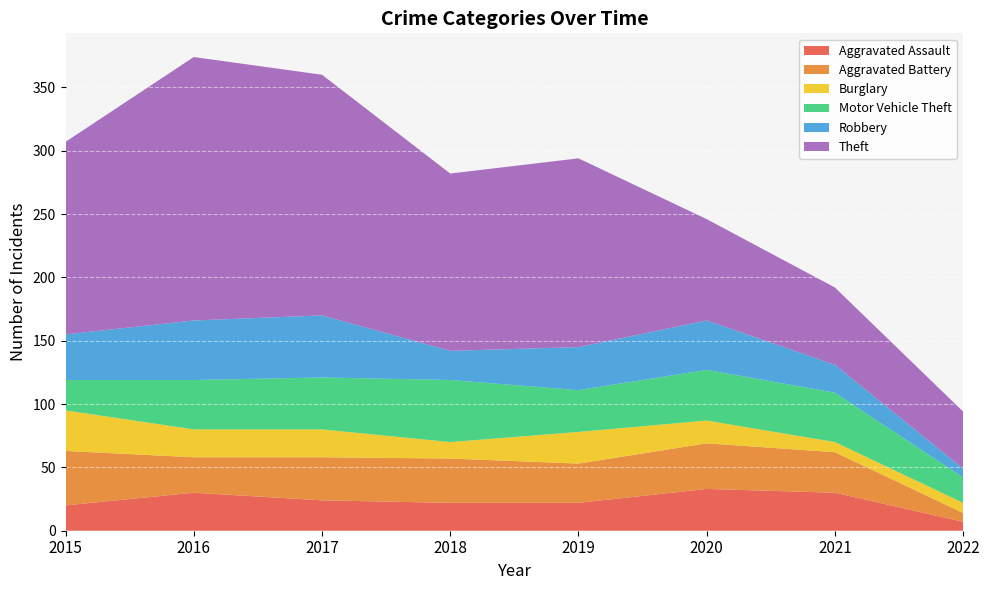

Reading left to right, transcribe all the data shown in this chart.

Aggravated Assault: 20	30	24	22	22	33	30	7
Aggravated Battery: 43	28	34	35	31	36	32	7
Burglary: 32	22	22	13	25	18	8	8
Motor Vehicle Theft: 24	39	41	49	33	40	39	20
Robbery: 36	47	49	23	34	39	22	7
Theft: 152	208	190	140	149	80	61	45